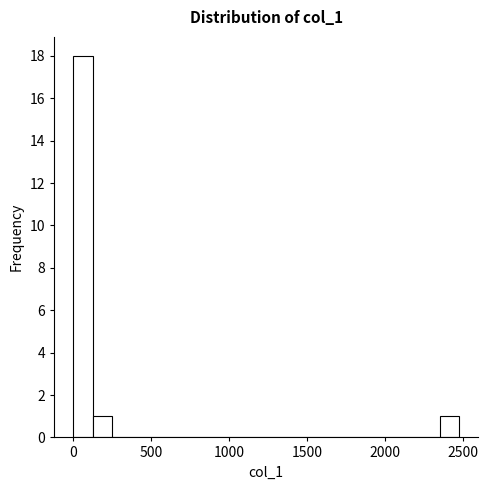

Read against the x-axis, roughly where is the centre of the tallest bar?

50